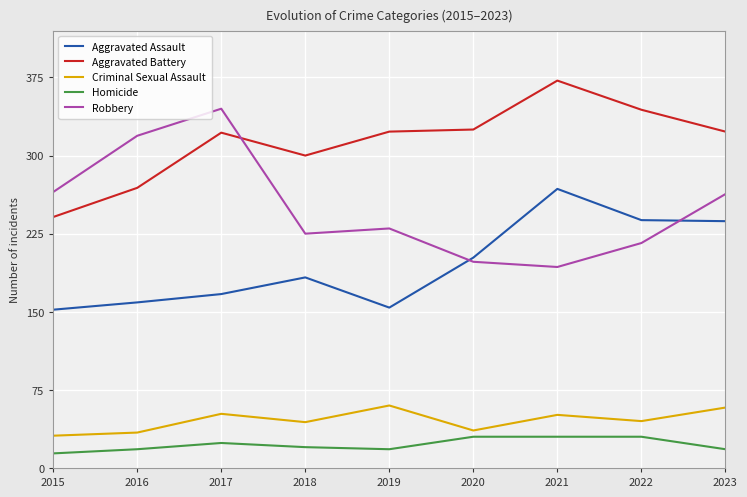

True or false: Homicide and Criminal Sexual Assault intersect in this chart.

False